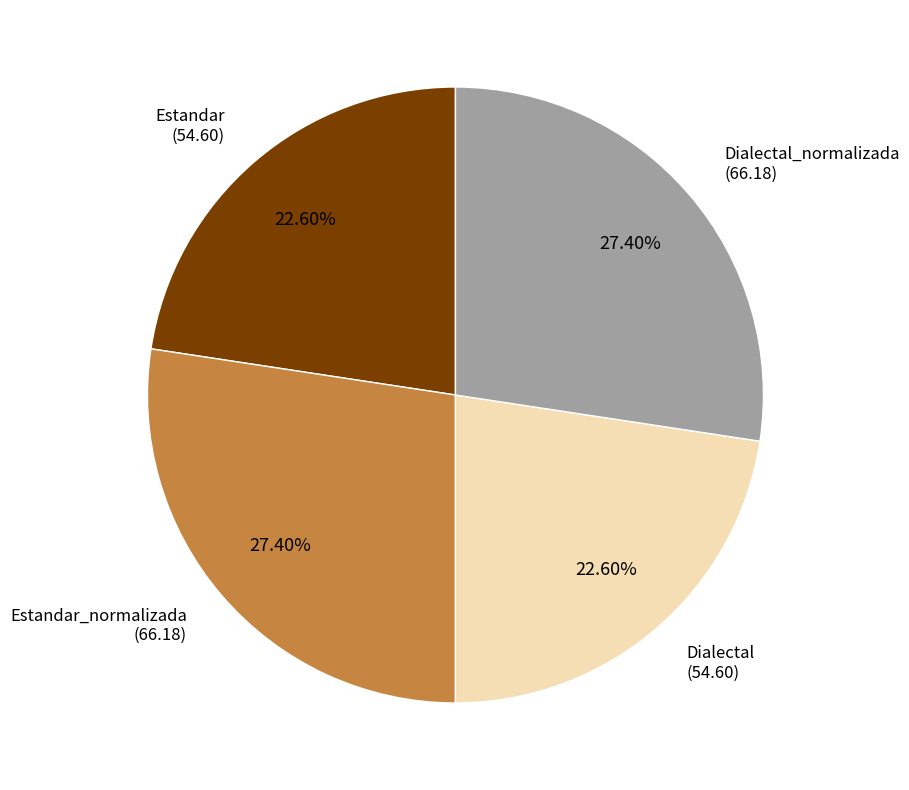

Is there a majority slice in this chart?

No